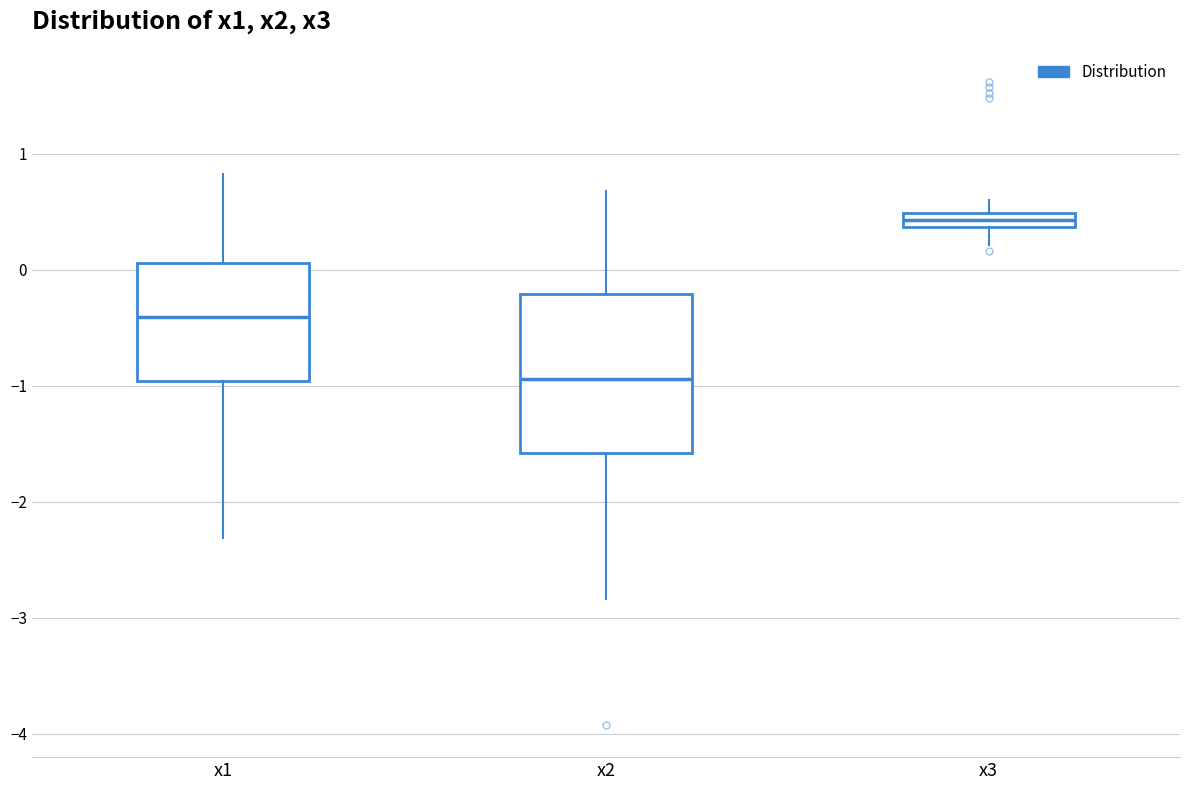

Where does the median line of the box for x1 sit on the y-axis? The values are not printed on the chart, so give them approximately, as read against the axis.

-0.4